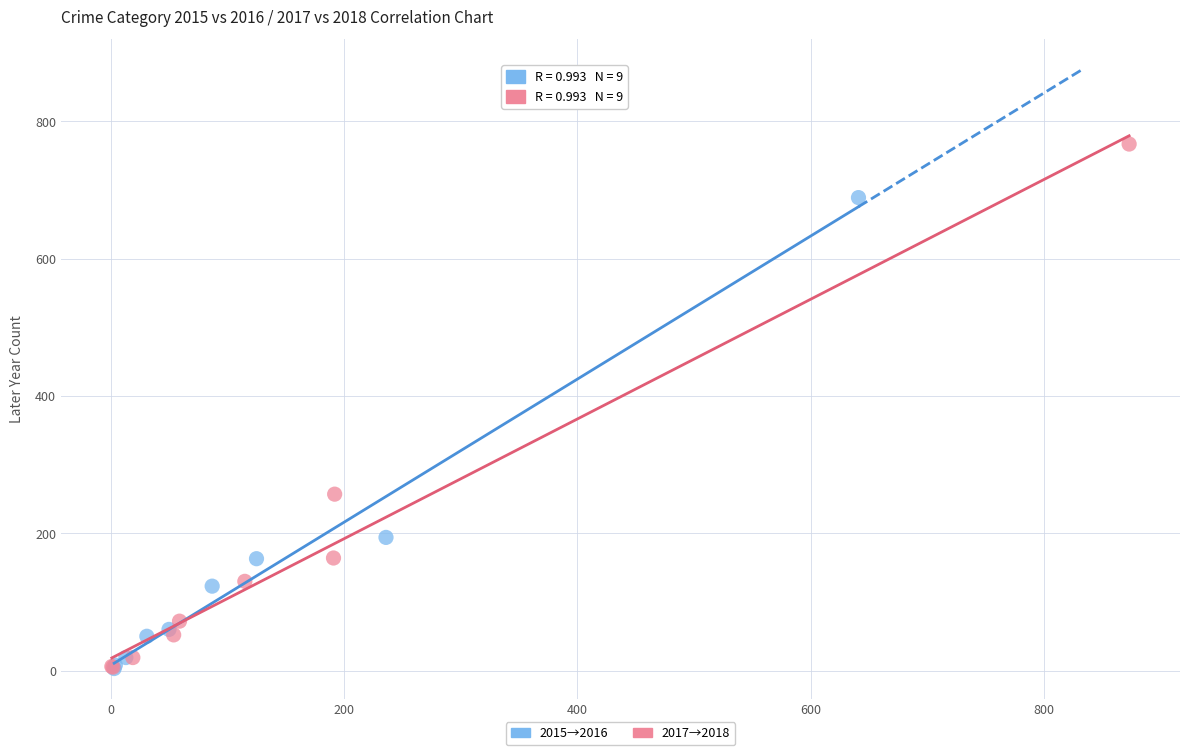

Which series reaches the maximum Y coordinate?

2017→2018